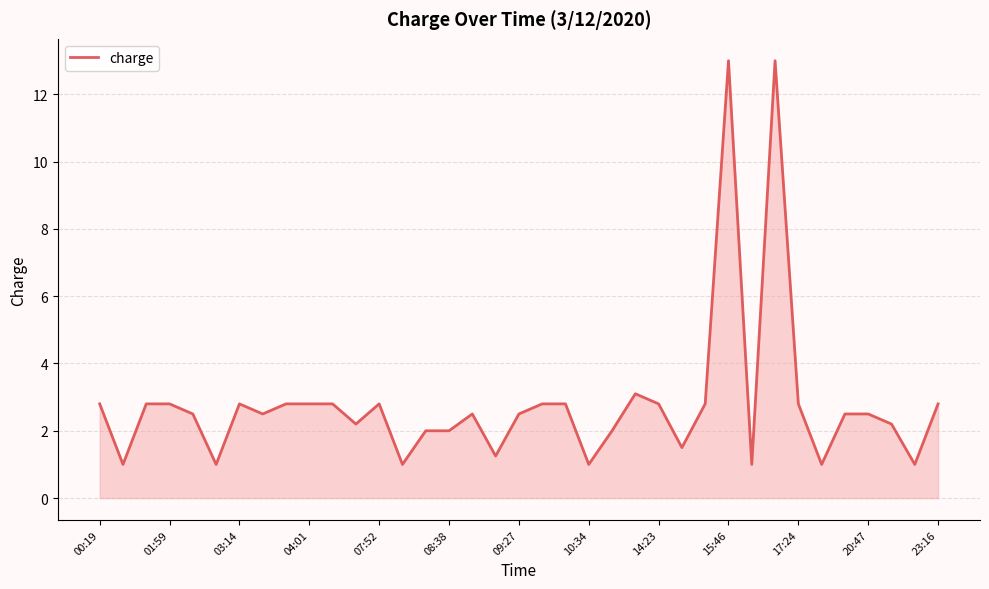

Does the chart display data point markers on the line(s)?

No